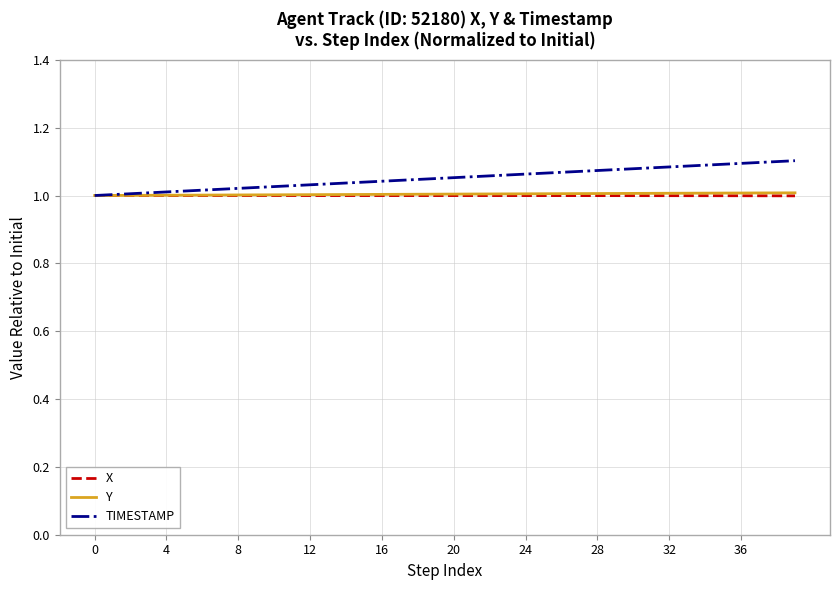

Which series has the widest spread of values?

TIMESTAMP